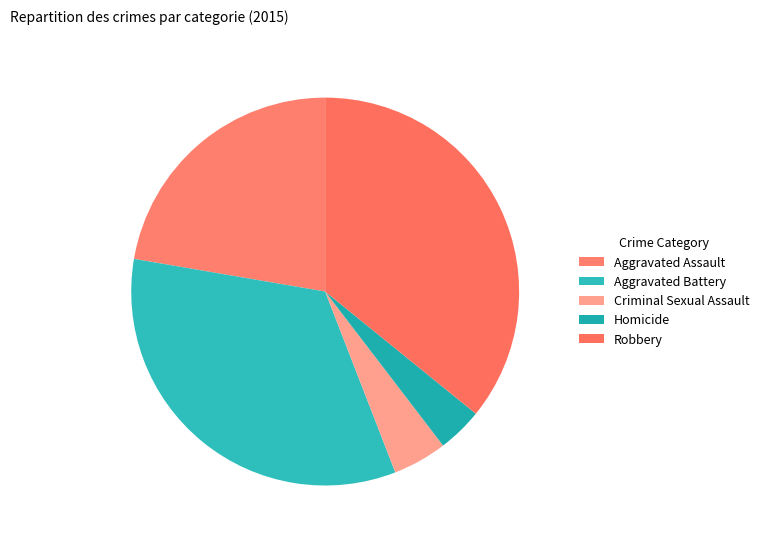

Is it true that Aggravated Battery is 34% of the pie?

True